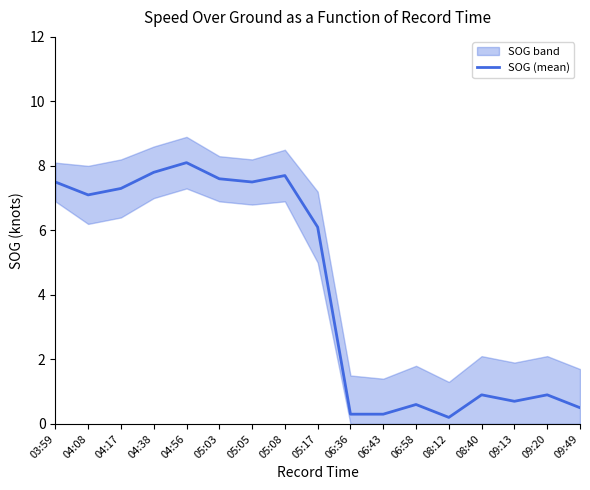

True or false: the data shows 7.6 at 05:03.

True